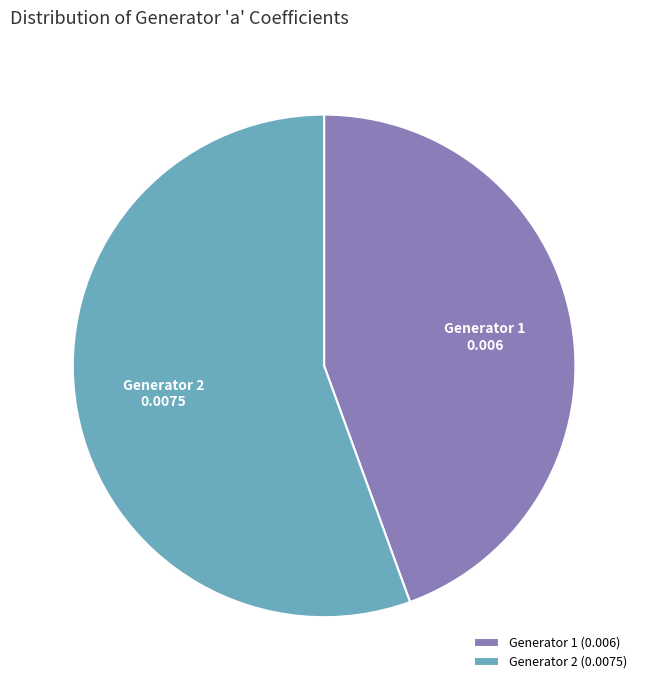

Which category has the biggest portion of the pie?

Generator 2